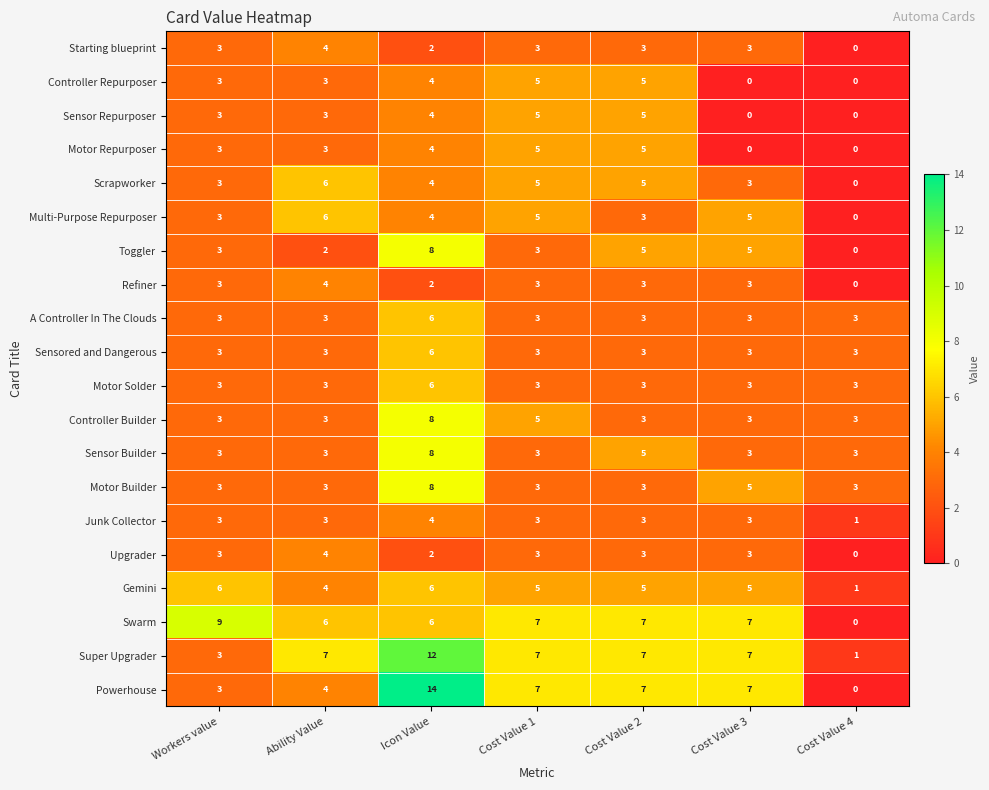

What is the total value across all series at Cost Value 2?

86